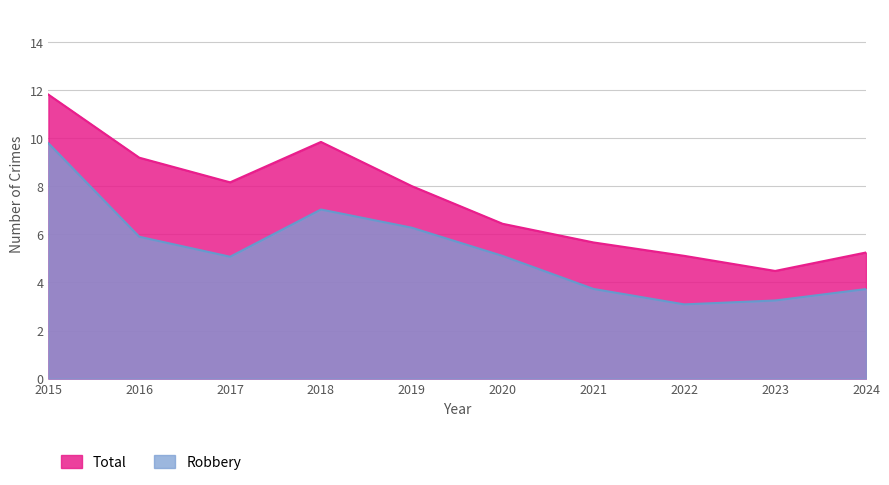

True or false: Total and Robbery intersect in this chart.

False